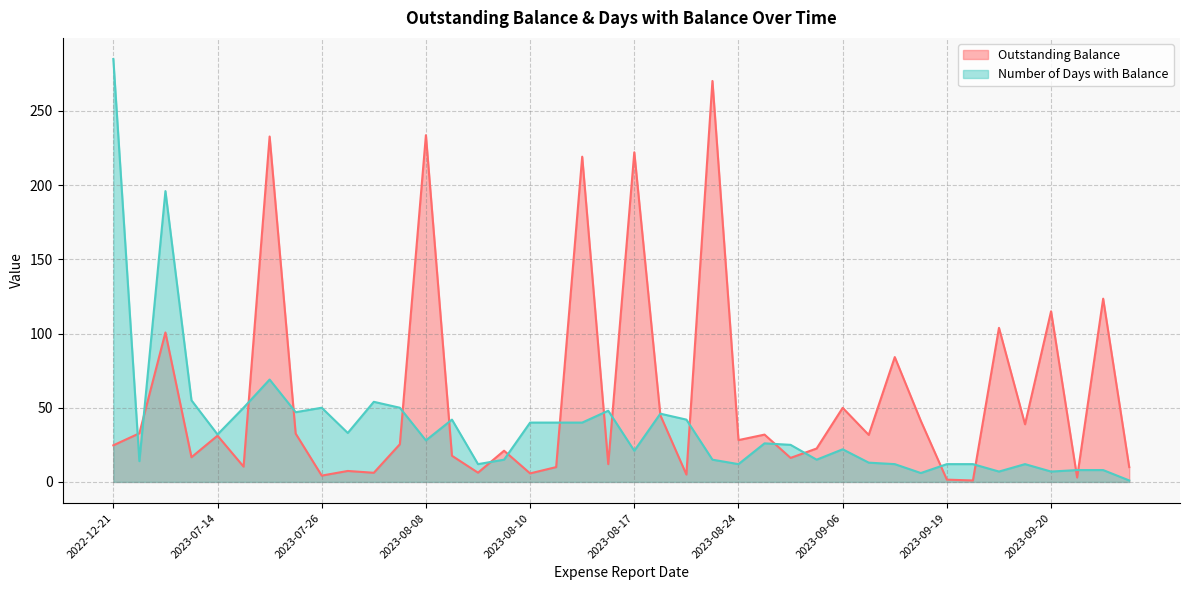

Rank the series by their maximum value, from highest to lowest.

Number of Days with Balance, Outstanding Balance